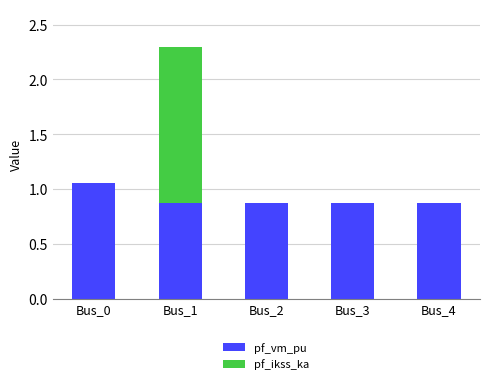

At which category is the sum across all series the highest?

Bus_1